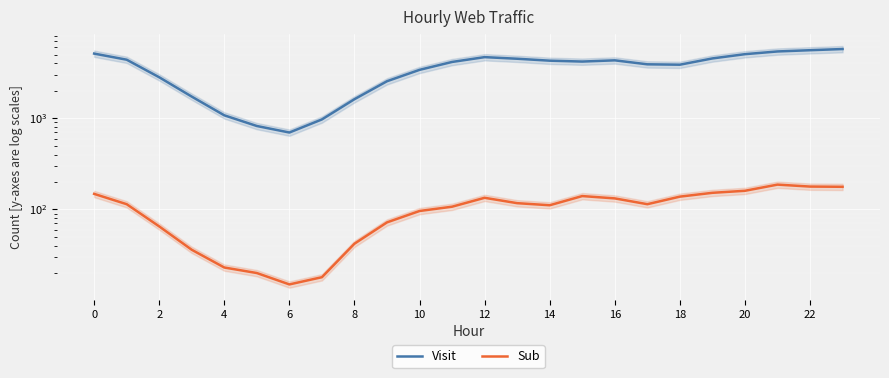

Is the value of Sub at 20 greater than the value of Visit at 10?

No